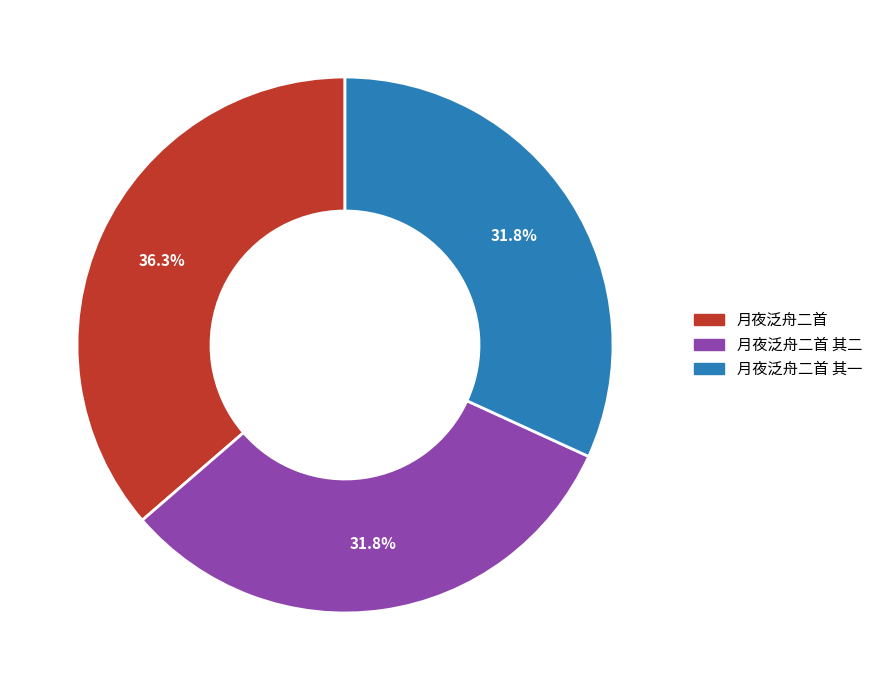

To the nearest percent, what is the average slice percentage?

33%